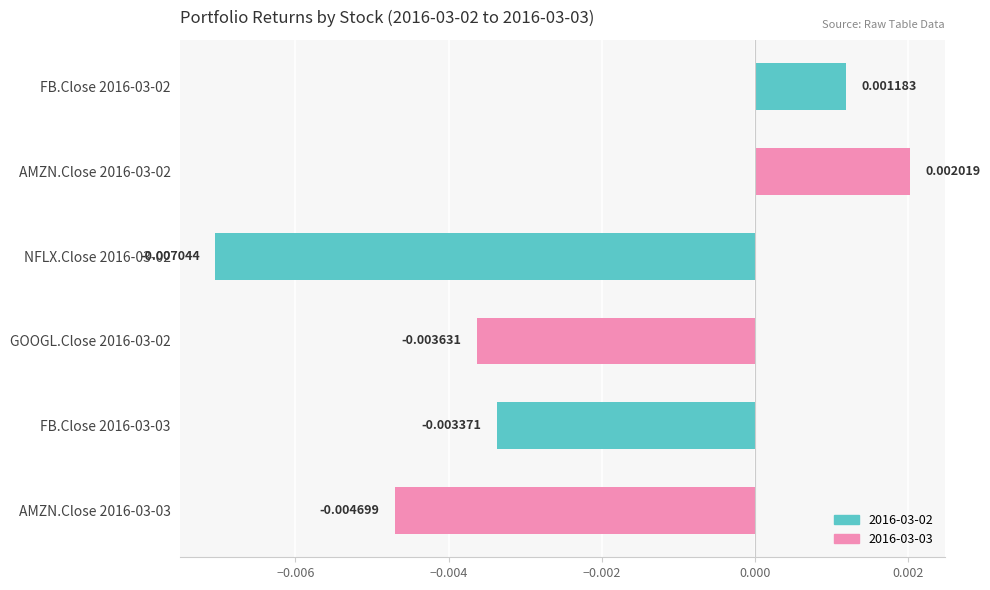

How many values exceed 0?

2